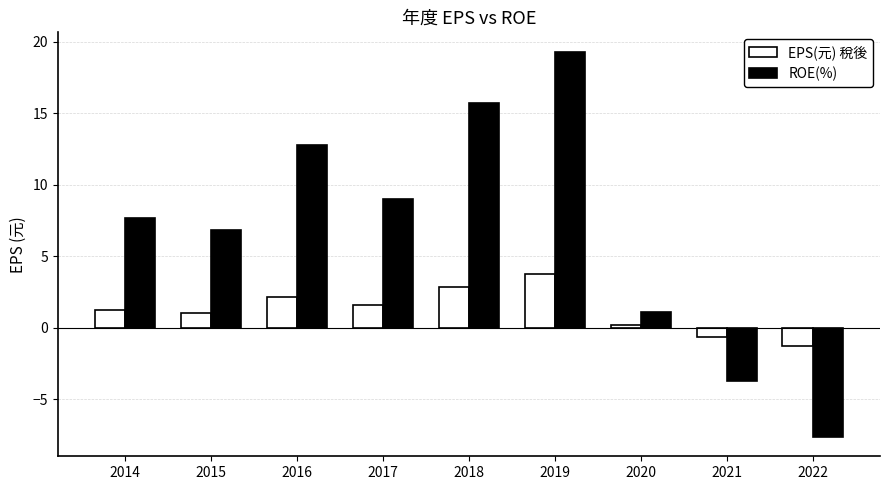

Count the number of categories in the chart.

9